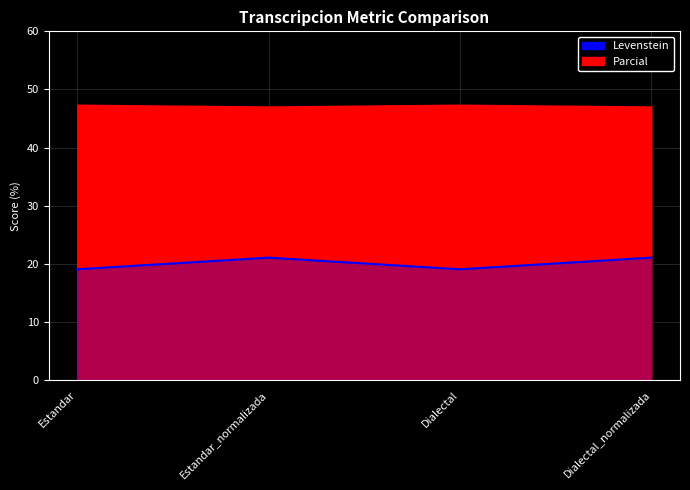

The value at Estandar is 19.0. True or false?

True